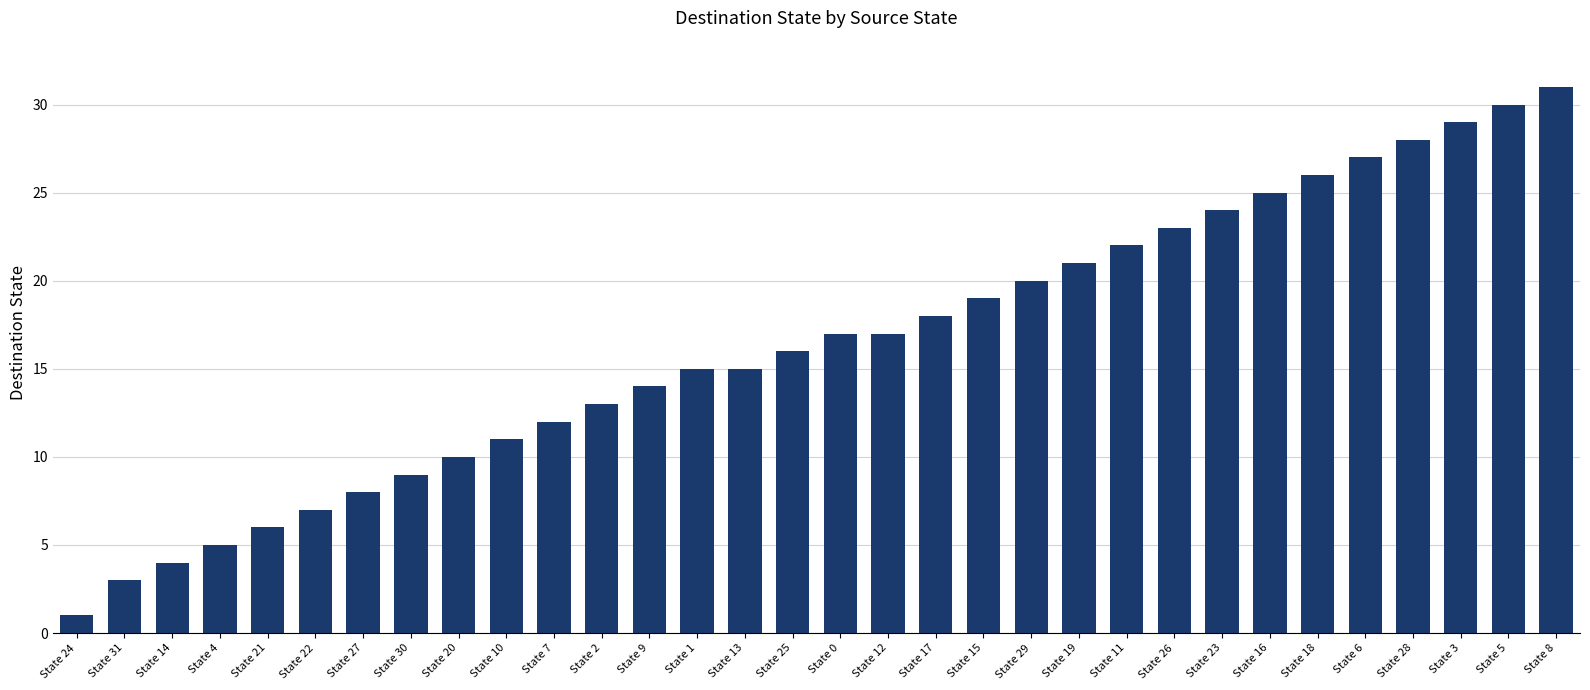

How many distinct data groups are displayed?

1